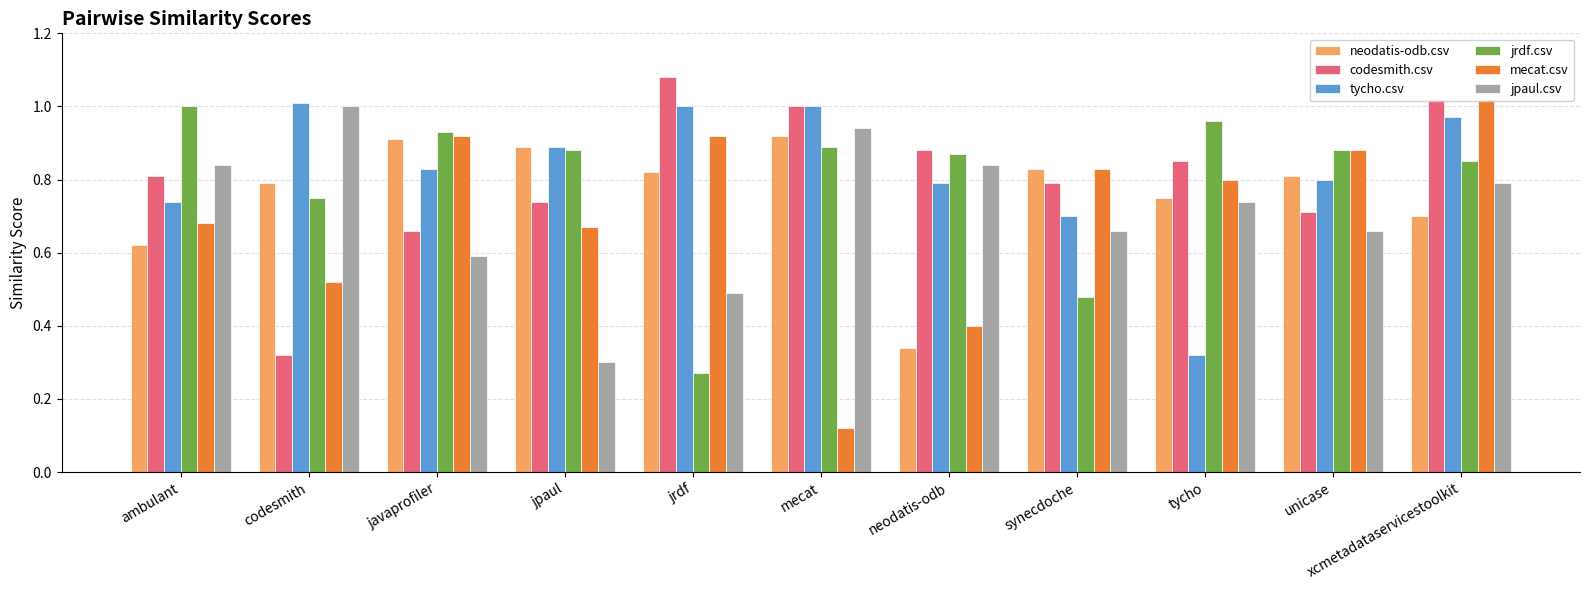

Reading left to right, extract all data points from this chart.

neodatis-odb.csv: 0.6	0.8	0.9	0.9	0.8	0.9	0.3	0.8	0.8	0.8	0.7
codesmith.csv: 0.8	0.3	0.7	0.7	1.1	1.0	0.9	0.8	0.8	0.7	1.0
tycho.csv: 0.7	1.0	0.8	0.9	1.0	1.0	0.8	0.7	0.3	0.8	1.0
jrdf.csv: 1.0	0.8	0.9	0.9	0.3	0.9	0.9	0.5	1.0	0.9	0.8
mecat.csv: 0.7	0.5	0.9	0.7	0.9	0.1	0.4	0.8	0.8	0.9	1.0
jpaul.csv: 0.8	1.0	0.6	0.3	0.5	0.9	0.8	0.7	0.7	0.7	0.8